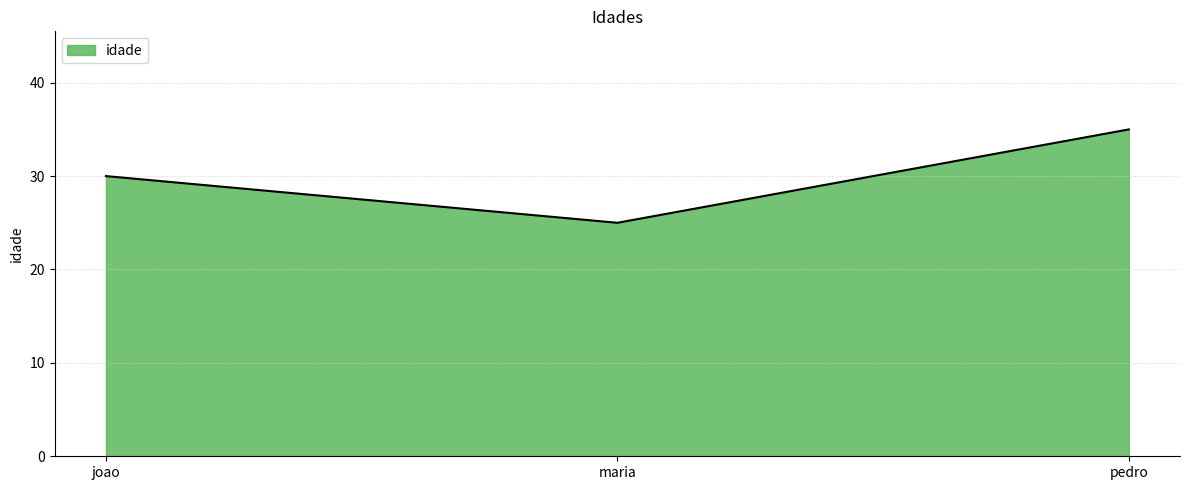

What is the ratio of the value at maria to the value at pedro?

0.7